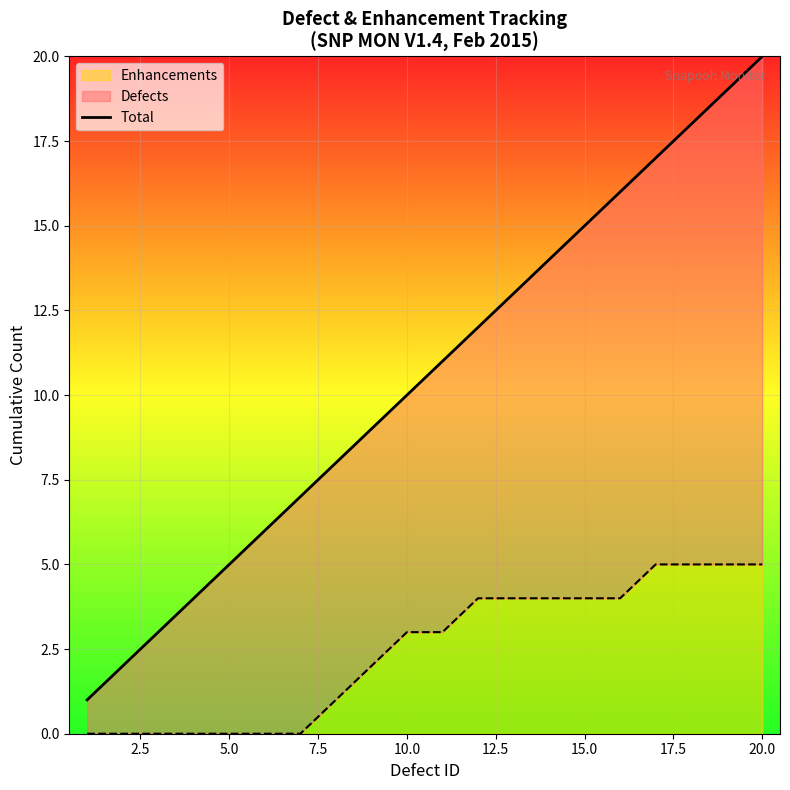

Reading left to right, extract all data points from this chart.

1	2	3	4	5	6	7	8	9	10	11	12	13	14	15	16	17	18	19	20